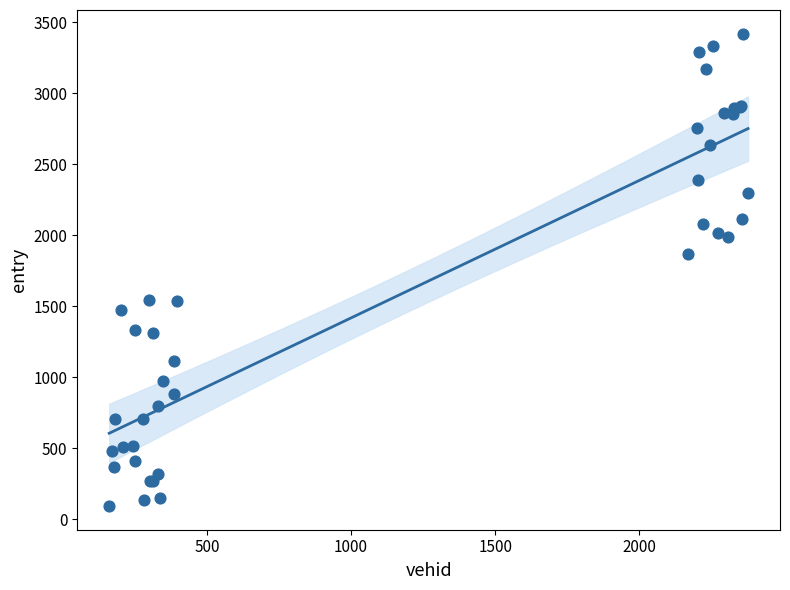

What Y value in the scatter plot is closest to 1755?

1870